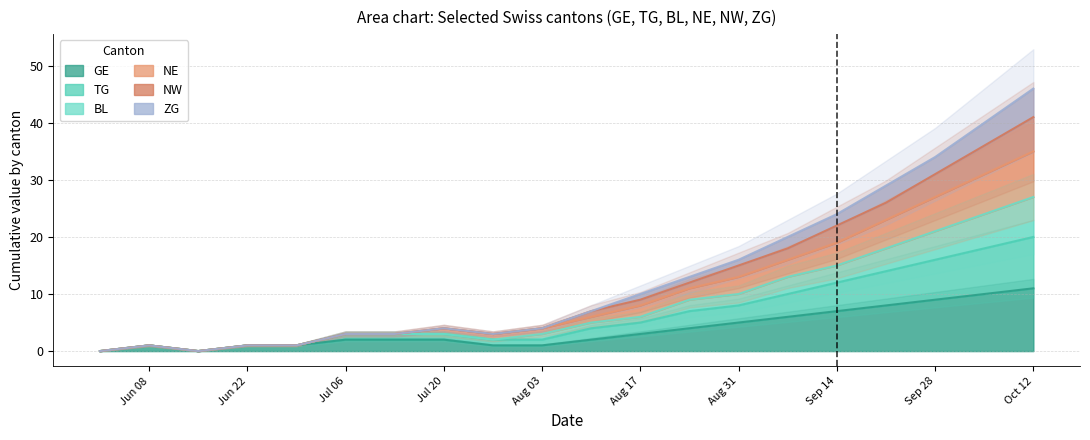

True or false: NW and NE cross at least once.

False